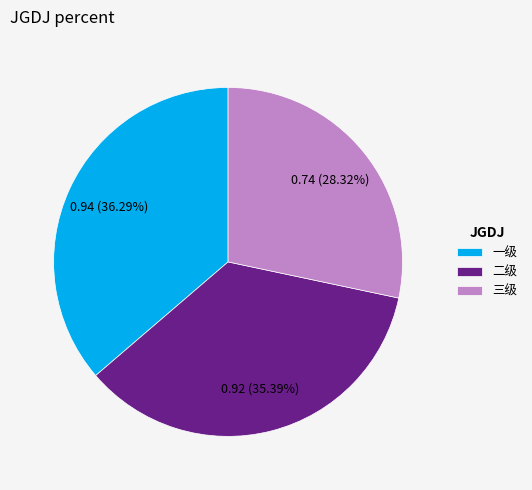

How many slices are in this pie chart?

3